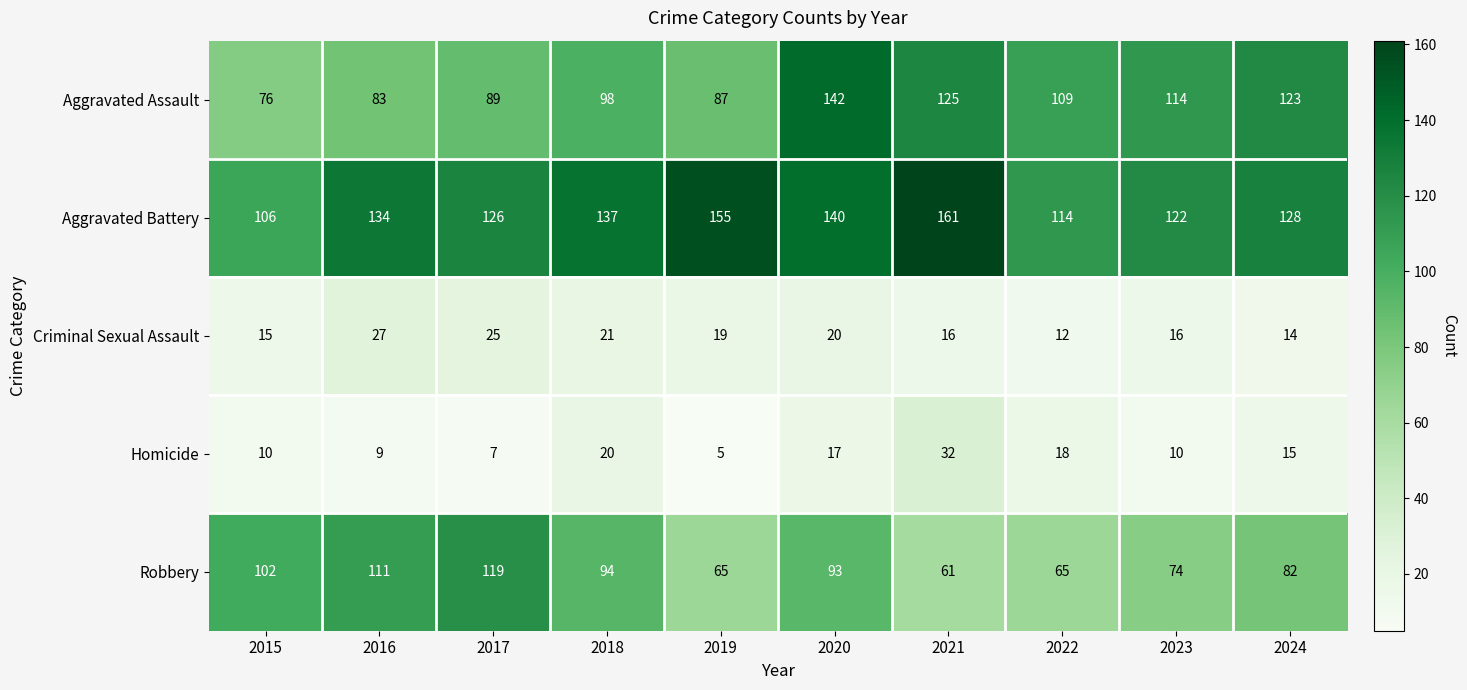

True or false: Robbery has a value of 111 at 2016.

True